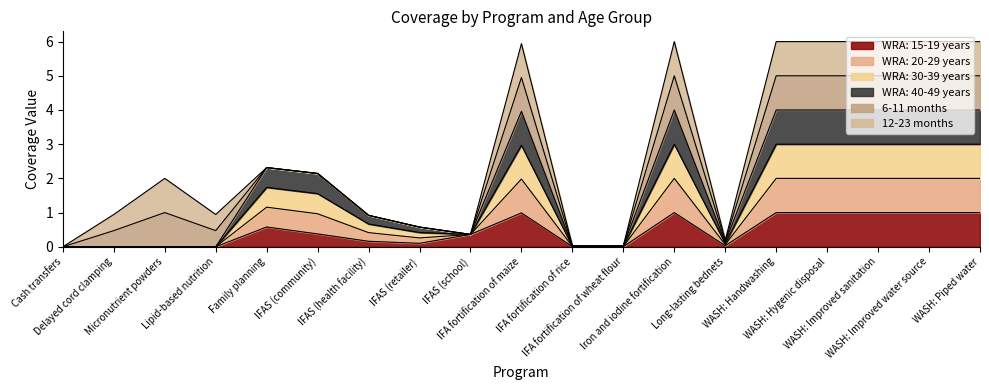

True or false: WRA: 20-29 years has a value of 2.0 at WASH: Piped water.

False